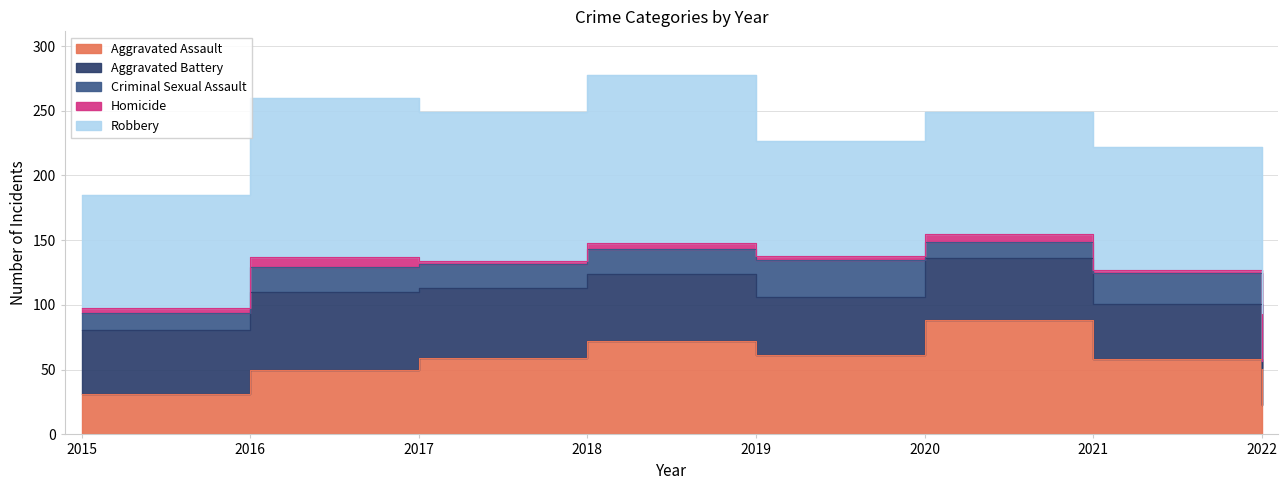

True or false: Robbery and Criminal Sexual Assault cross at least once.

False